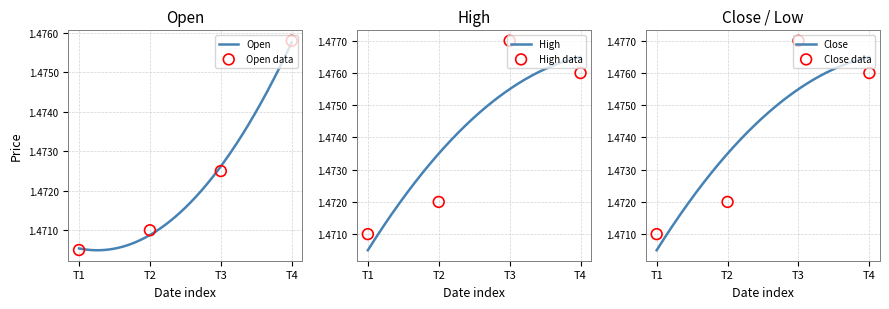

Which series has the largest total across all categories?

High